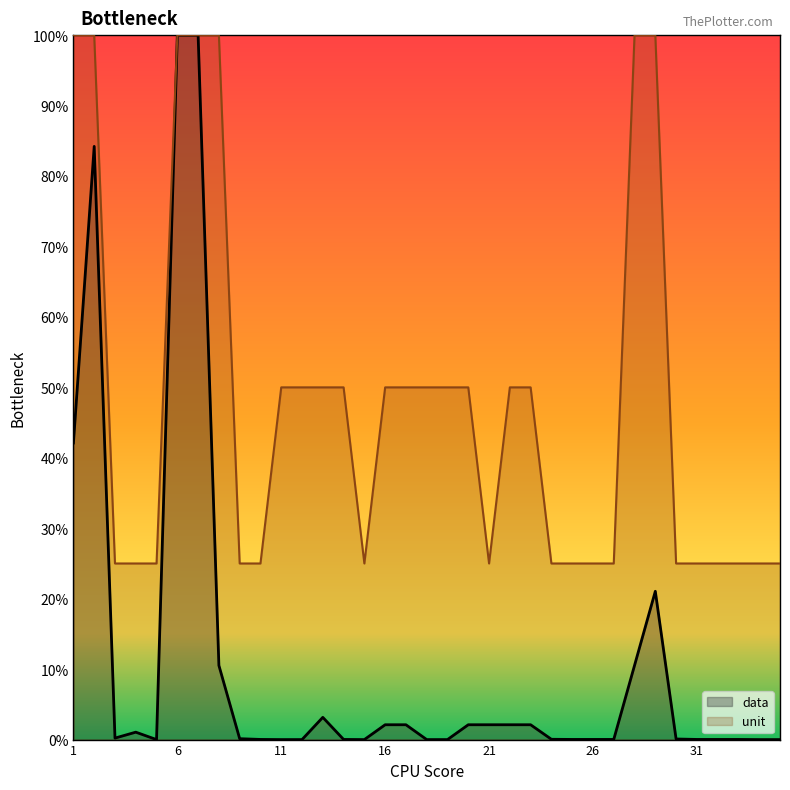

What value does the unit series have at 13?

50.0